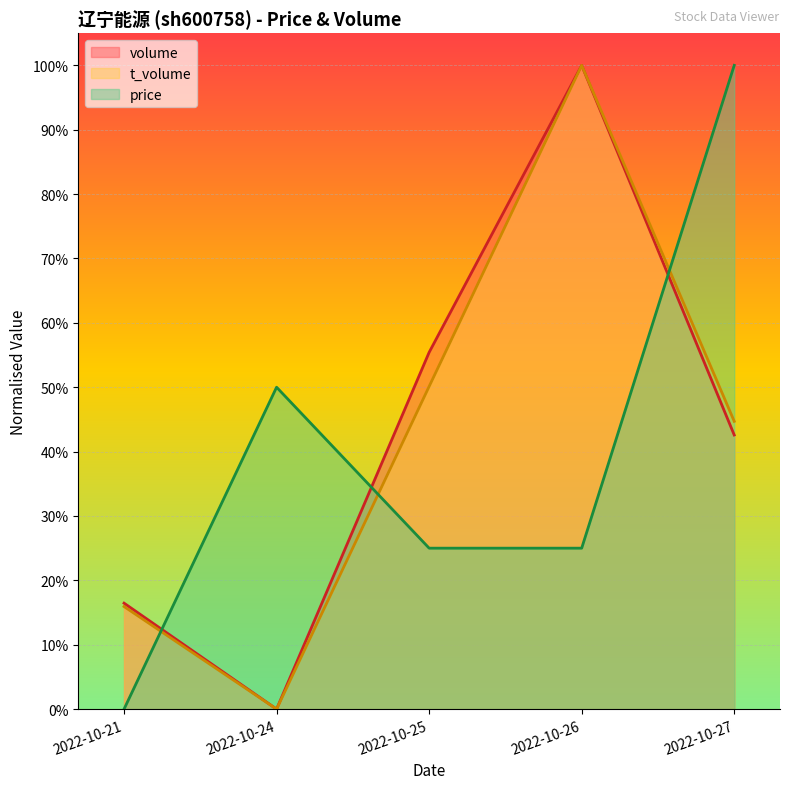

Rank the series by their average value, from highest to lowest.

volume, t_volume, price